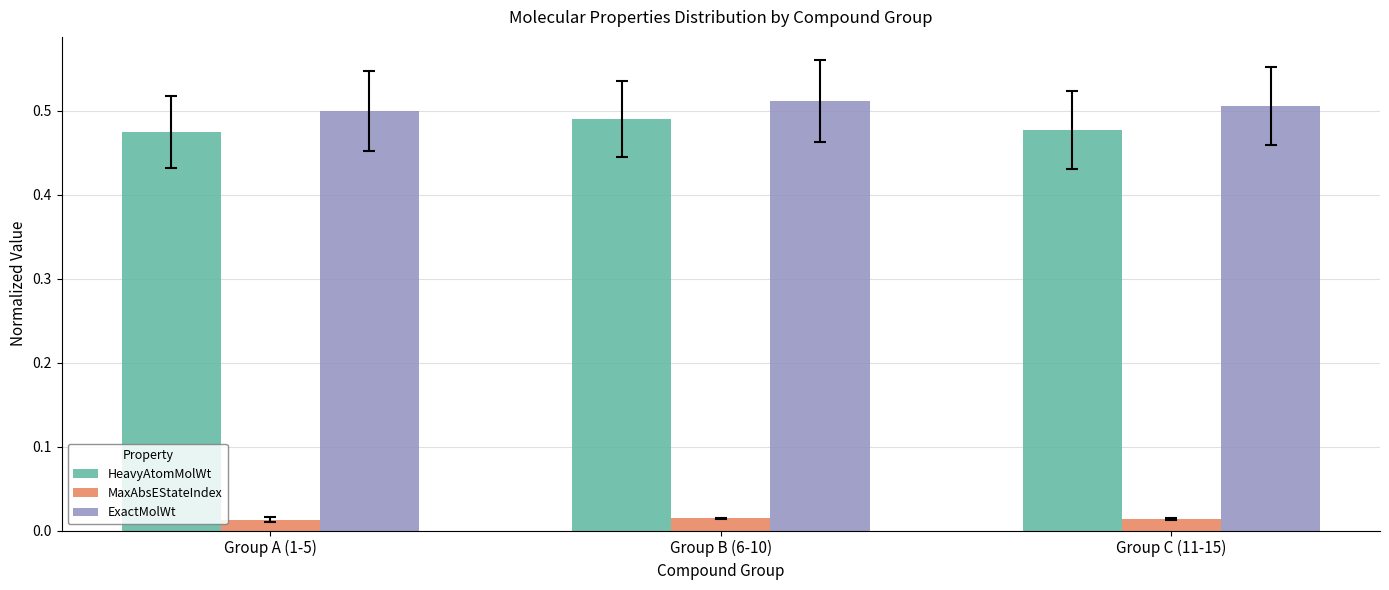

Between Group B (6-10) and Group C (11-15), which series saw the biggest shift?

HeavyAtomMolWt